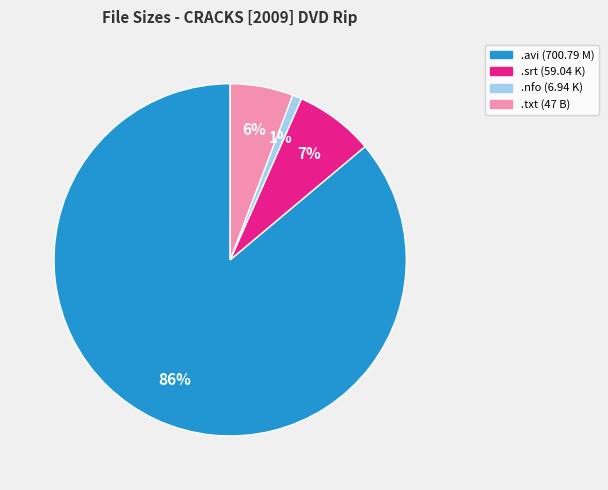

To the nearest percent, what is the difference between the largest and smallest slice percentages?

85%